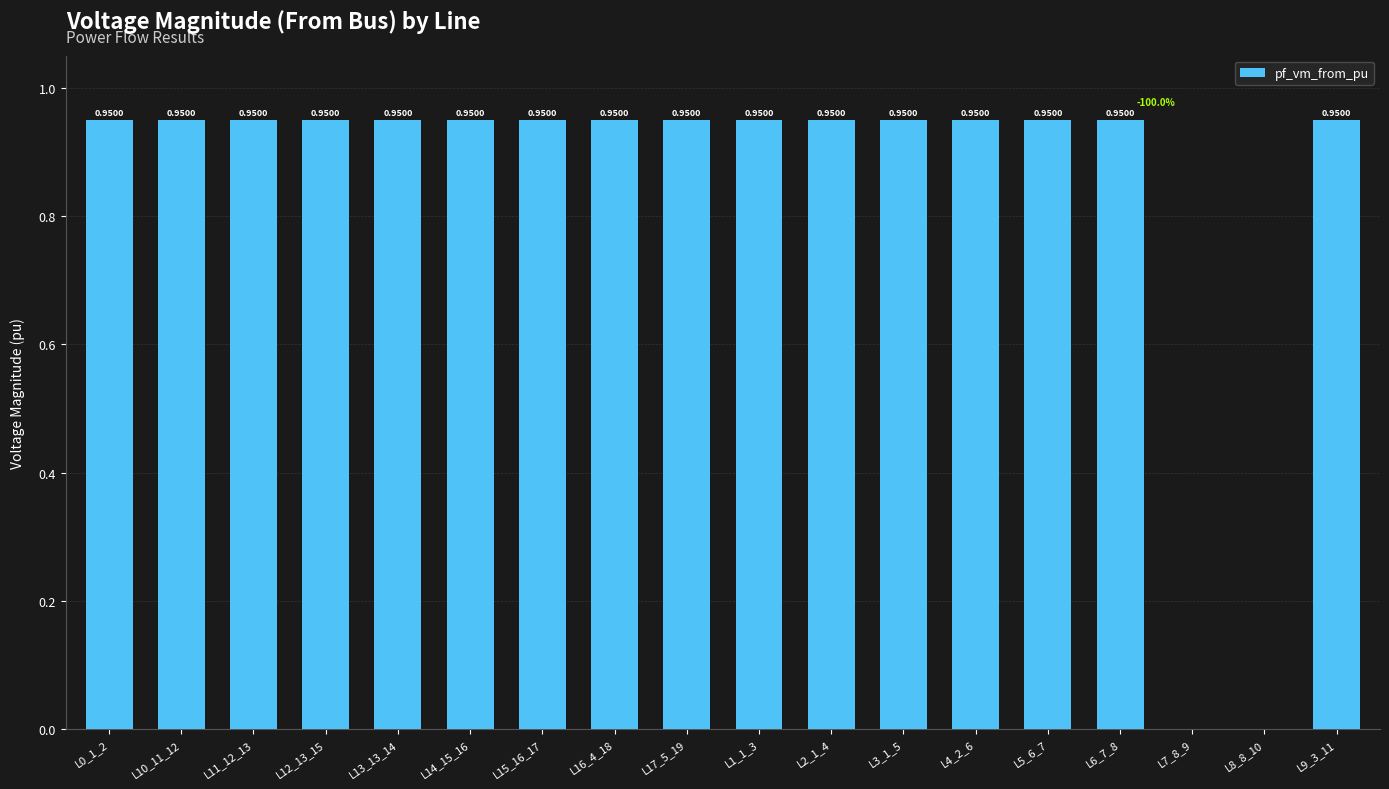

What is the sum of the values at L11_12_13 and L10_11_12?

1.9